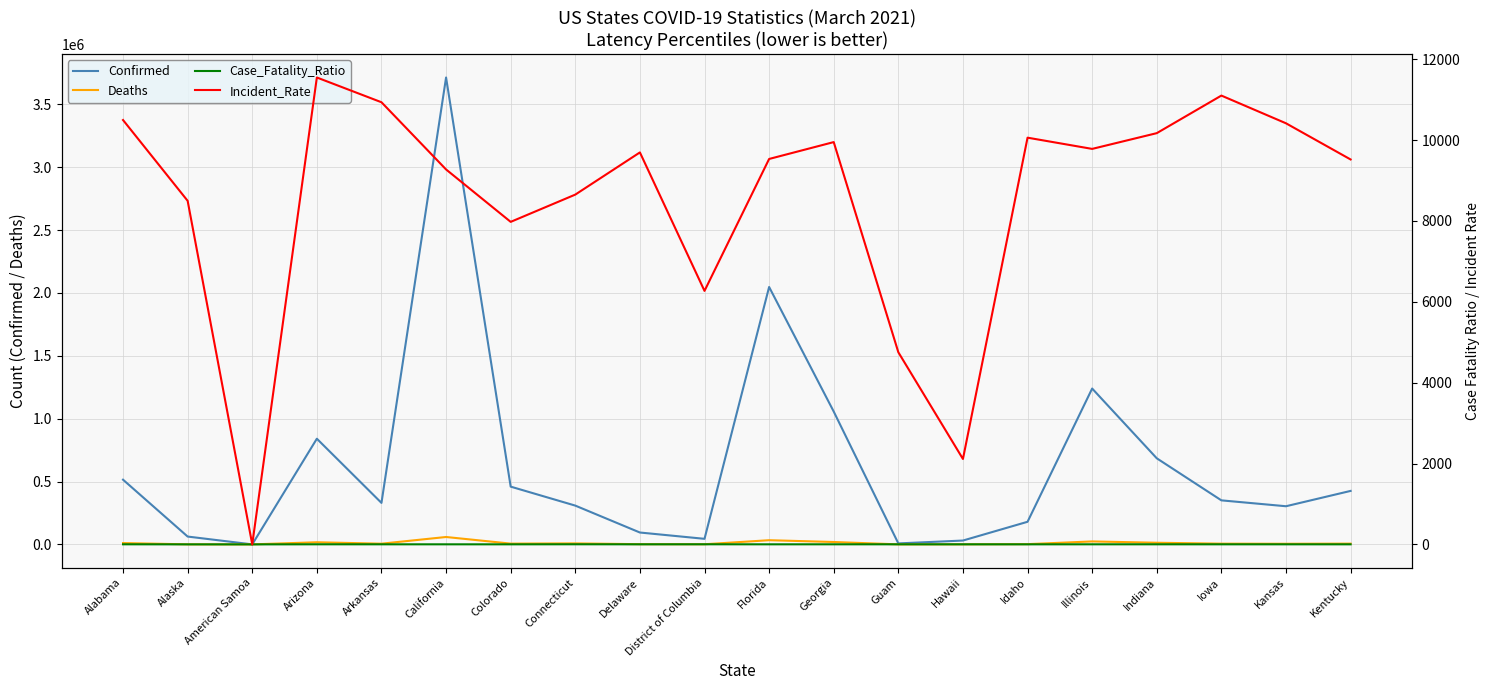

What is the sum of the Deaths values at Colorado and Alabama?

16618